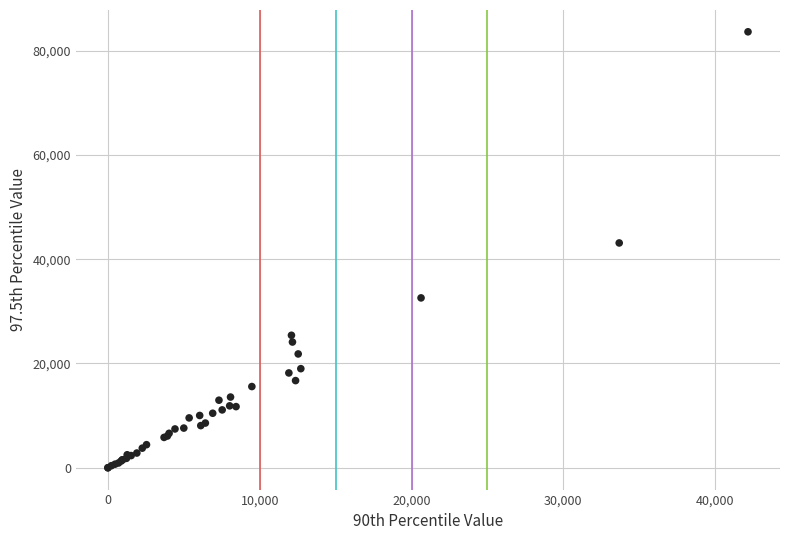

What Y value in the scatter plot is closest to 41793?

43104.9